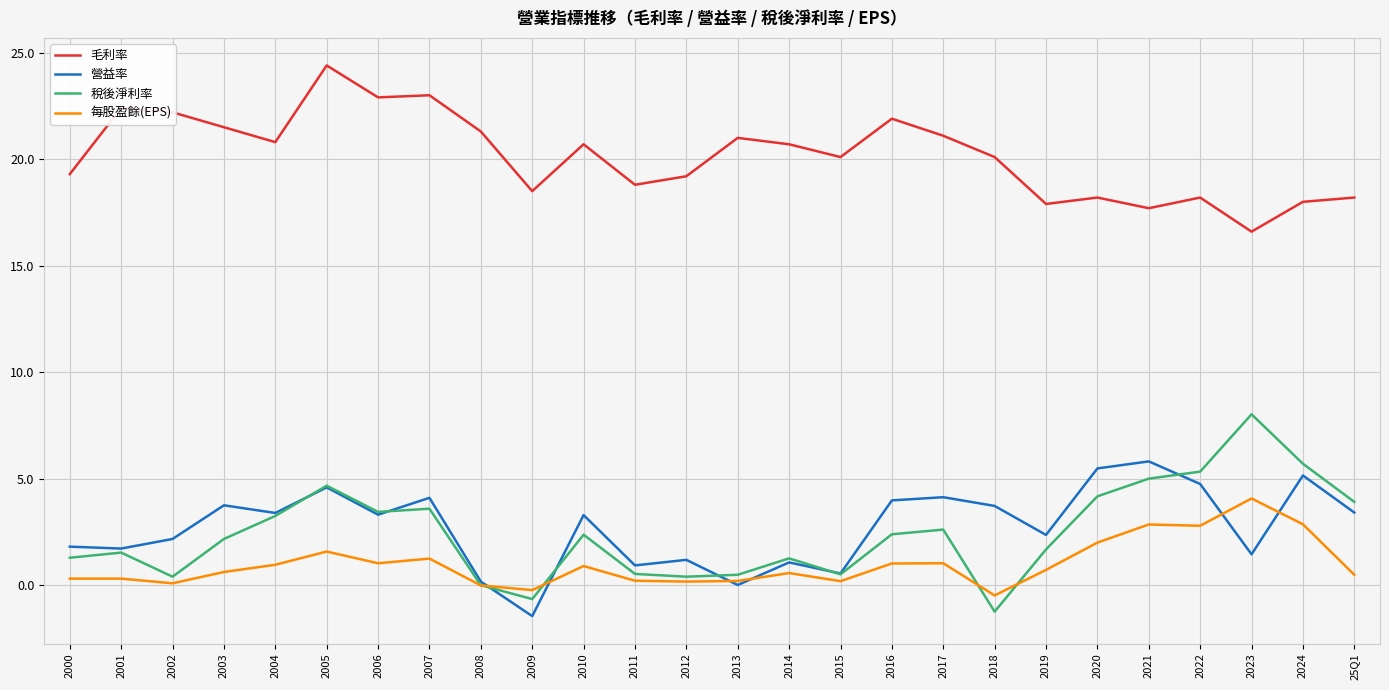

Which series has the largest total across all categories?

毛利率